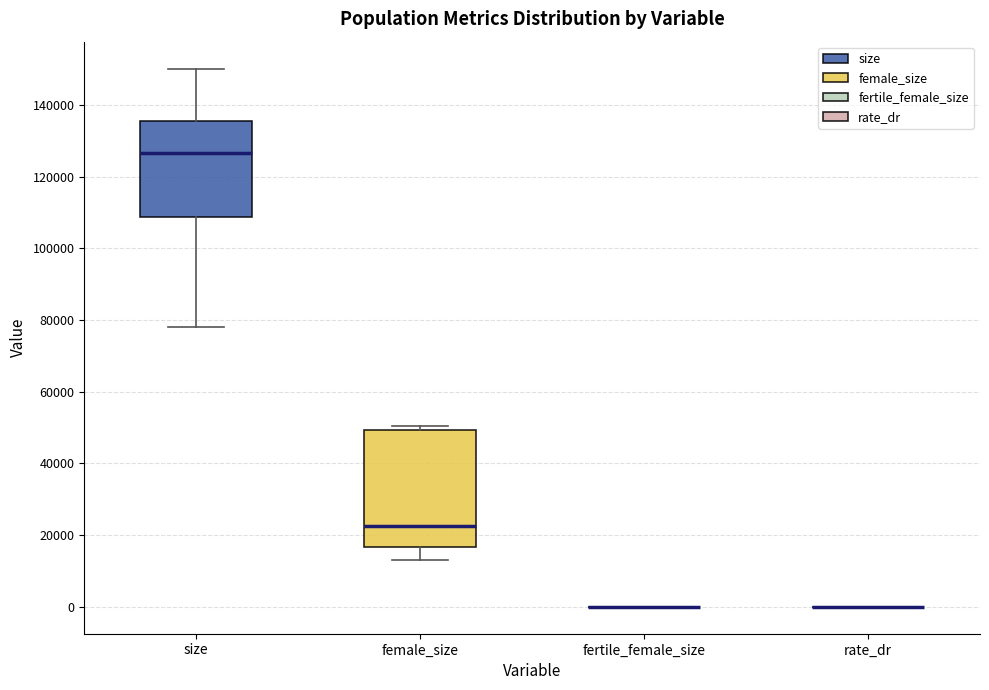

Reading left to right, read every box against the y-axis: the position of its median line, the range the box covers, and the ends of its whiskers. The values are not printed on the chart, so give them approximately, as read against the axis.

size: median 126000, box 108000 to 136000, whiskers 78000 to 150000
female_size: median 22000, box 16000 to 50000, whiskers 14000 to 50000 (just above the box's upper edge)
fertile_female_size: box collapsed to a line at 0, whiskers 0 to 0
rate_dr: box collapsed to a line at 0, whiskers 0 to 0